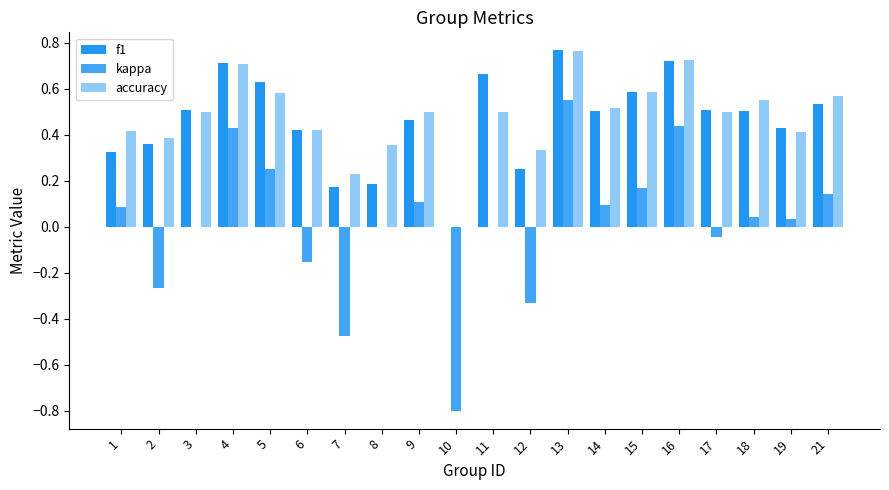

Is it true that accuracy equals 0.5 at 3?

True